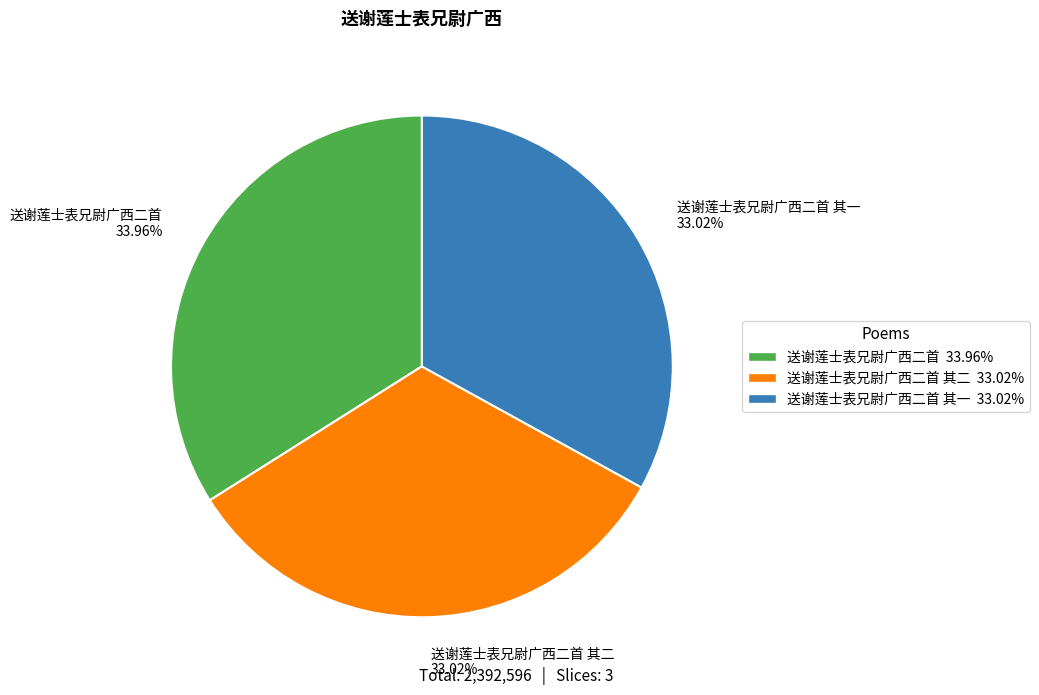

What is the largest slice in the pie chart?

送谢莲士表兄尉广西二首 33.96%